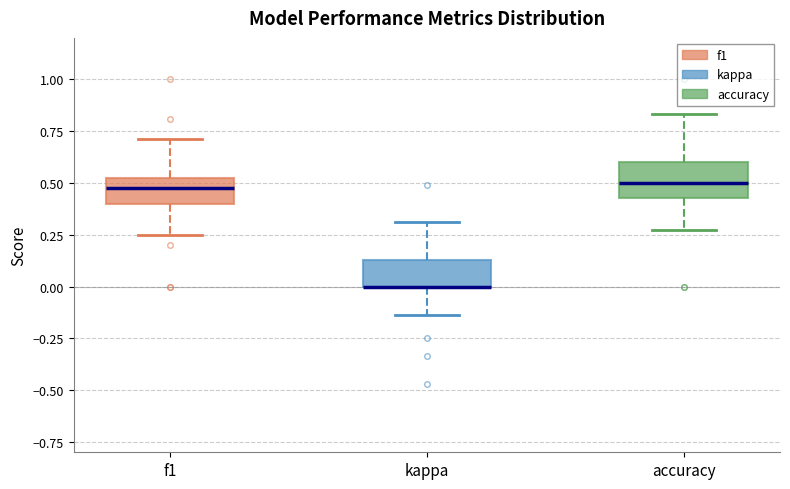

Reading left to right, transcribe this box plot: for each box, give where its median line is, the range the box spans, and where its two whiskers end, as read against the y-axis. The values are not printed on the chart, so give them approximately, as read against the axis.

f1: median 0.50 (inside the box), box 0.40 to 0.50, whiskers 0.25 to 0.70
kappa: median 0.00 (drawn on the box's lower edge), box 0.00 to 0.15, whiskers -0.15 to 0.30
accuracy: median 0.50, box 0.45 to 0.60, whiskers 0.25 to 0.85